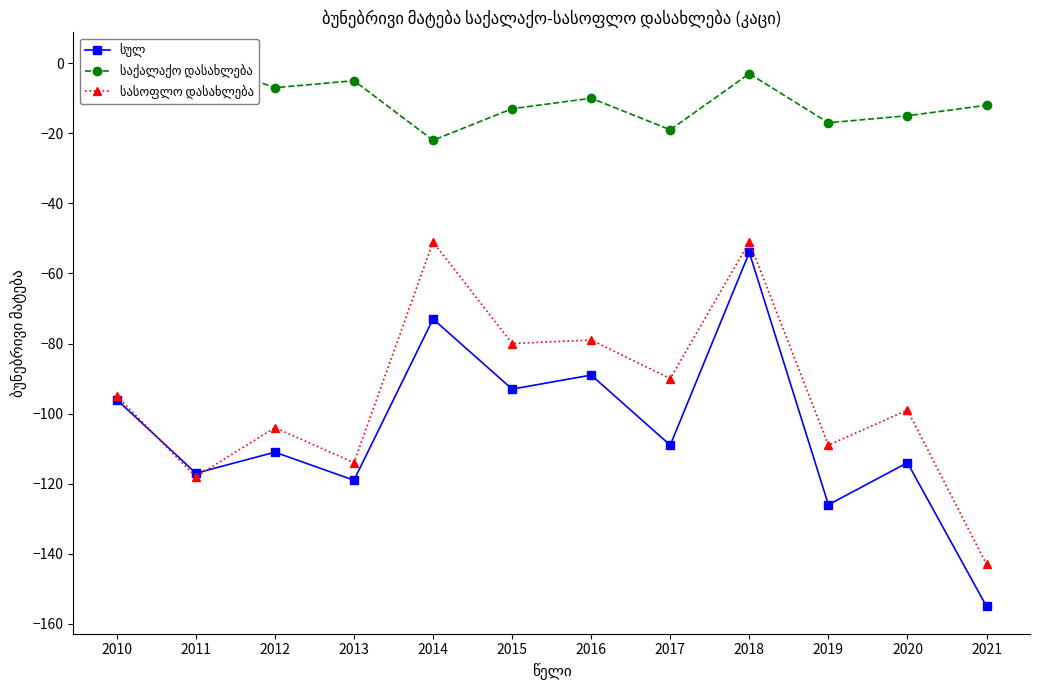

Is the value of სასოფლო დასახლება at 2019 greater than the value of სულ at 2020?

Yes